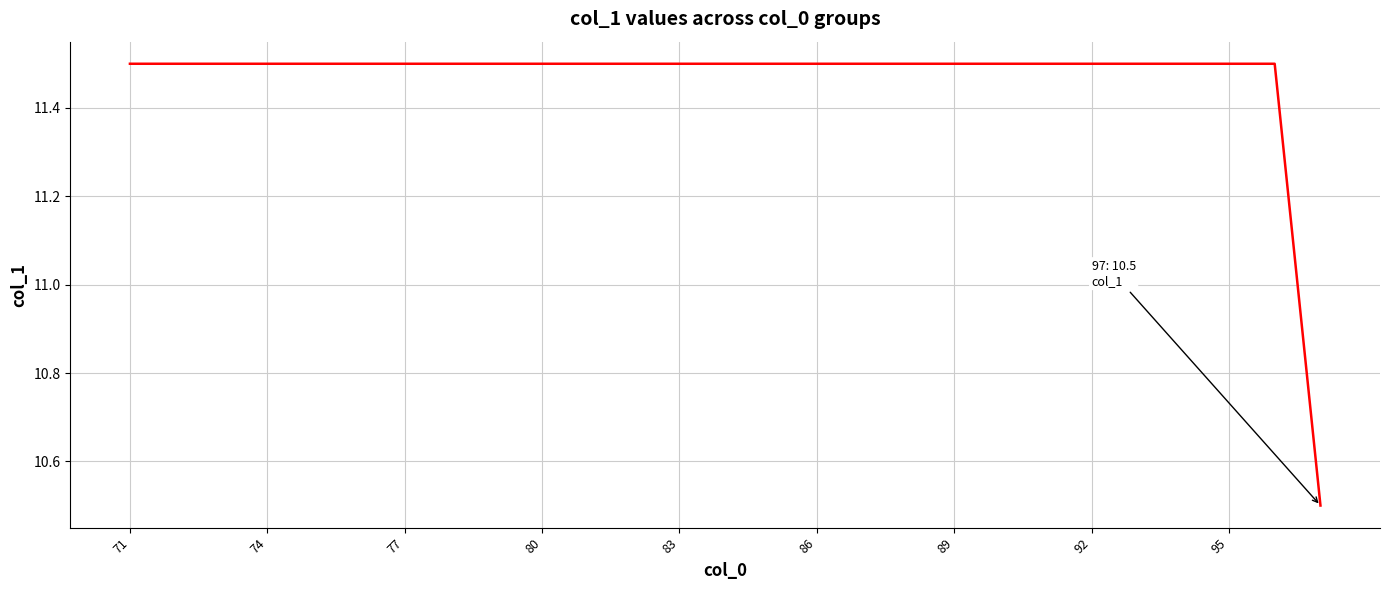

What is the maximum value shown in the chart?

11.5